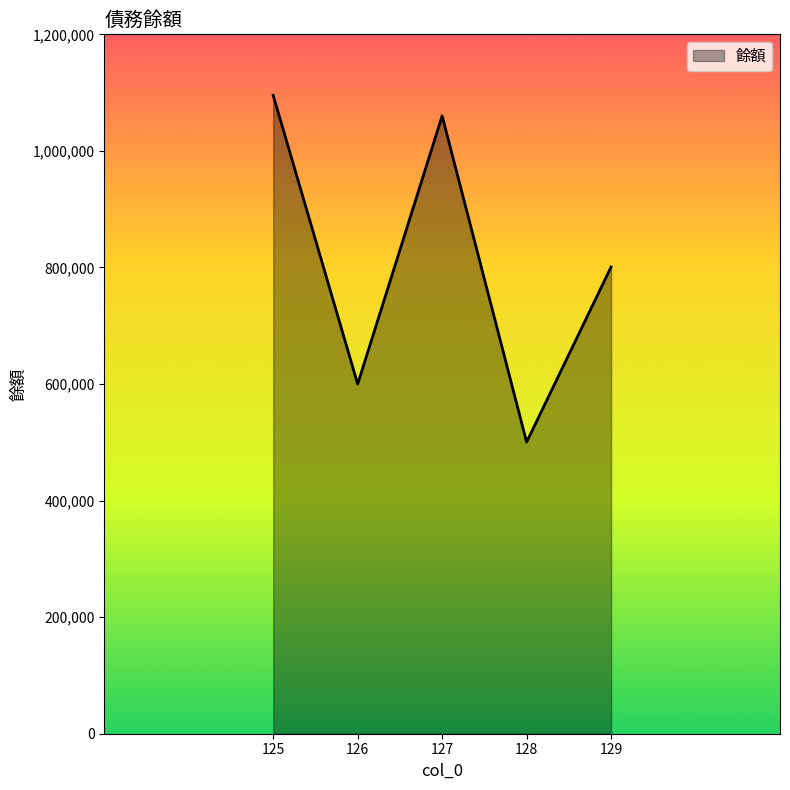

Where is the first local minimum?

126